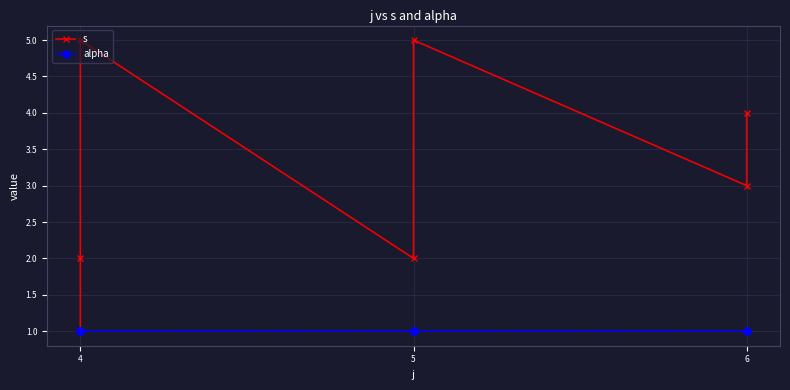

Is it true that alpha equals 1 at 6?

True